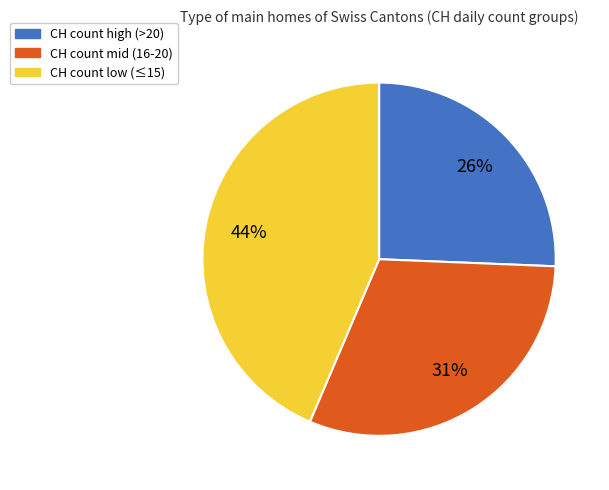

Does any single category account for the majority?

No